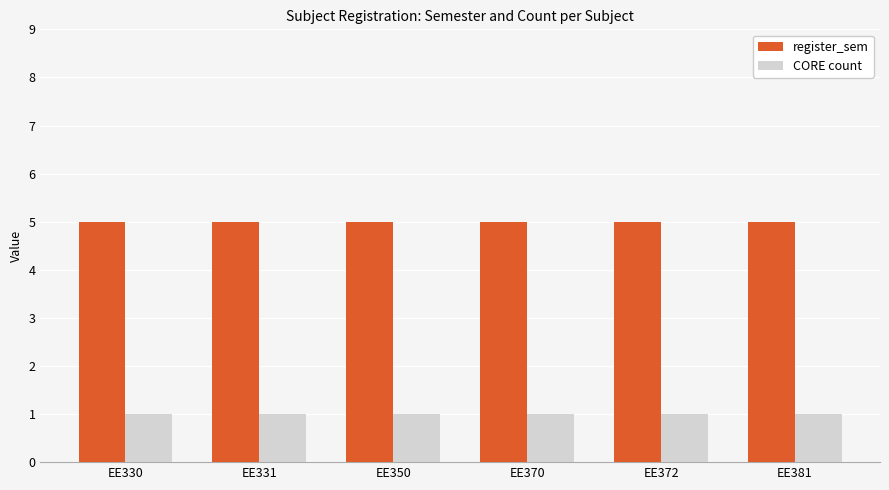

Reading left to right, what are all the values shown in this chart?

register_sem: 5	5	5	5	5	5
CORE count: 1	1	1	1	1	1